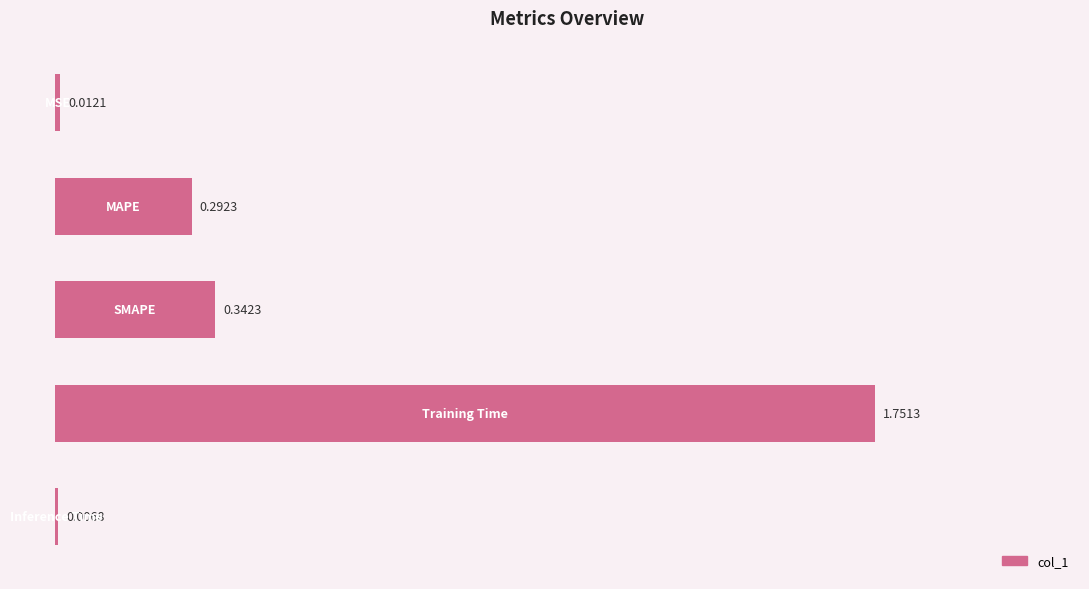

How many data points does each series have?

5